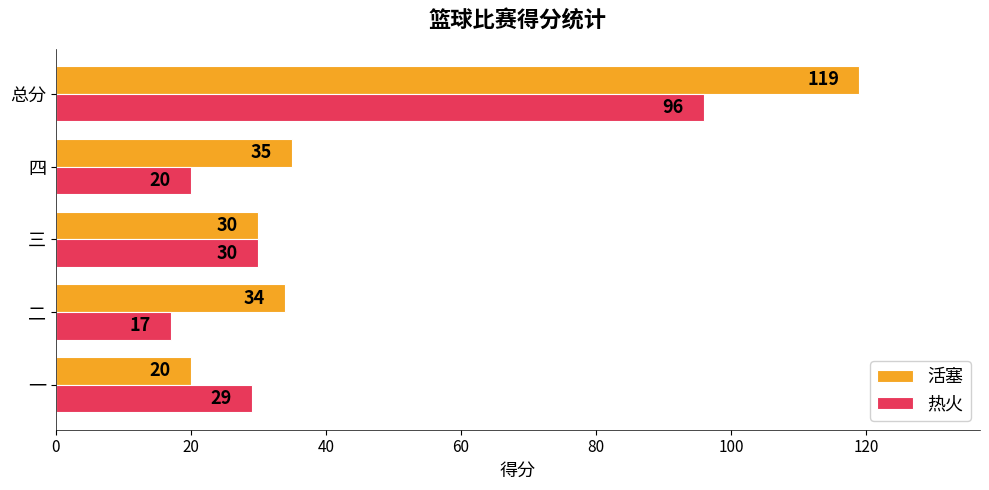

The 热火 series shows 20 at 四. True or false?

True